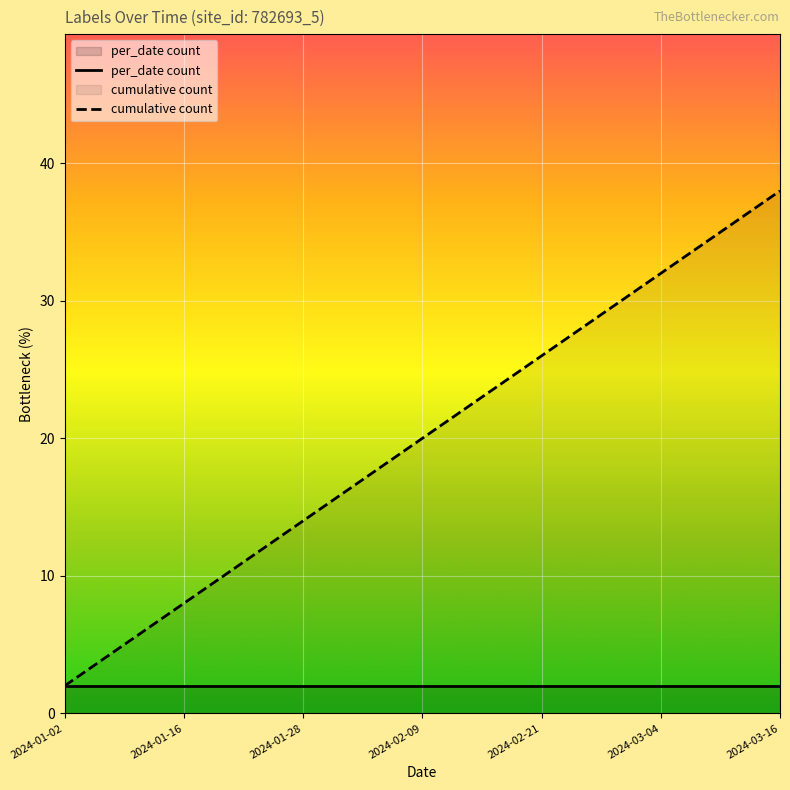

Which series has the largest range (max minus min)?

cumulative count